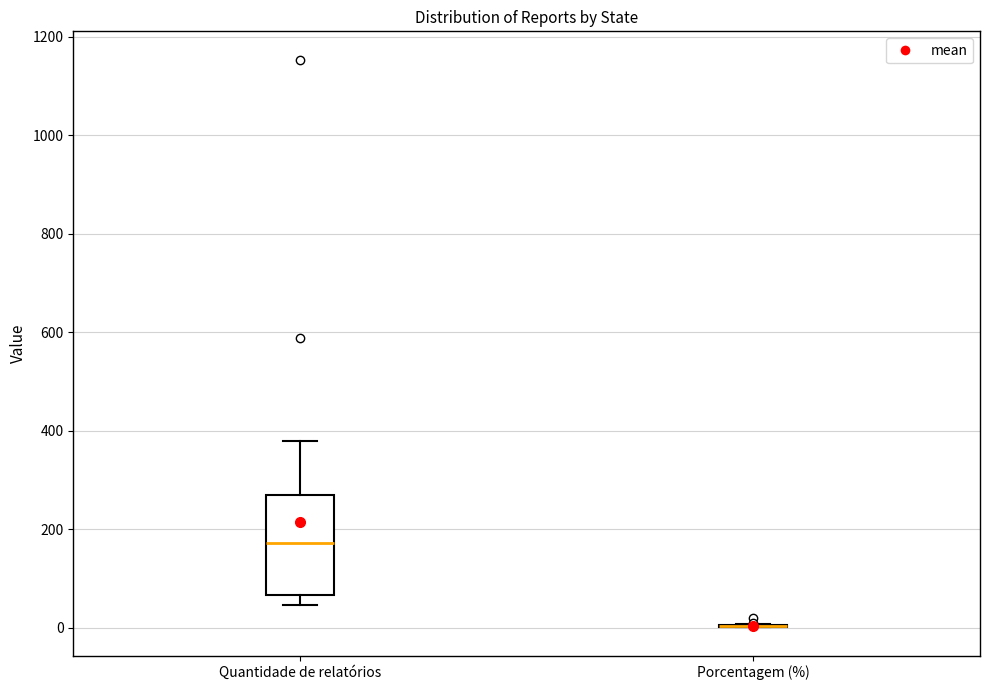

Reading left to right, read every box against the y-axis: the position of its median line, the range the box covers, and the ends of its whiskers. The values are not printed on the chart, so give them approximately, as read against the axis.

Quantidade de relatórios: median 180, box 60 to 260, whiskers 40 to 380
Porcentagem (%): box collapsed to a line at 0, whiskers 0 to 0